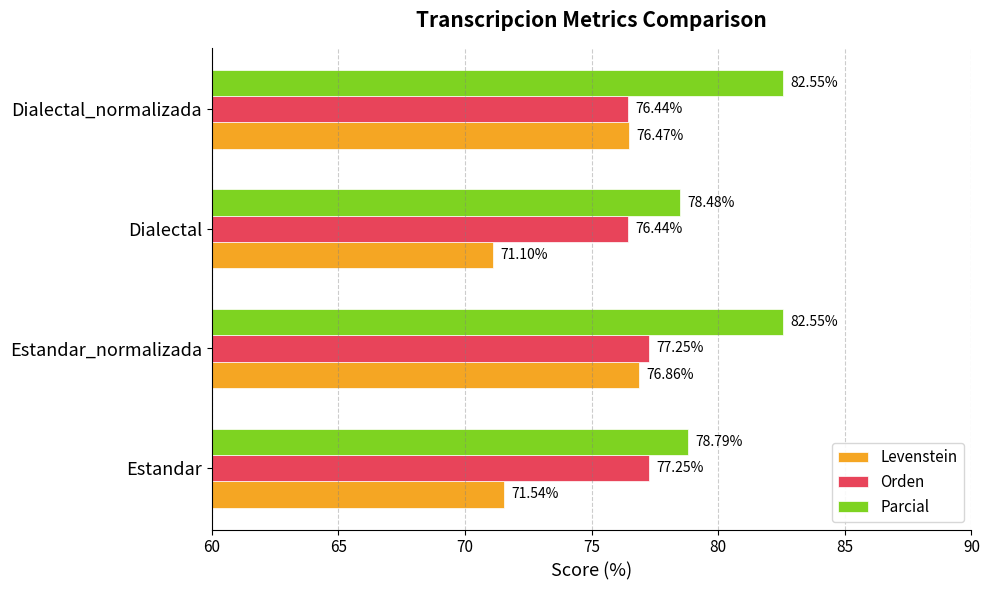

At Dialectal_normalizada, list the series in order from largest to smallest.

Parcial, Levenstein, Orden